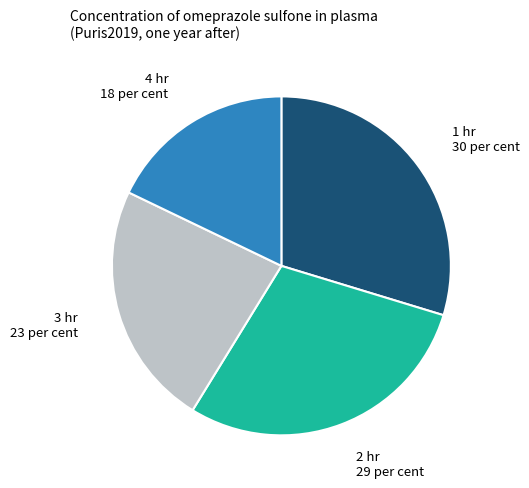

Is there any slice that represents more than half of the pie?

No